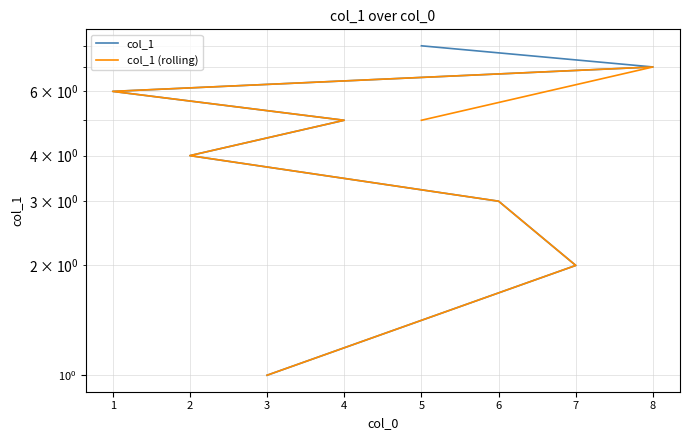

Count the col_1 values in the range 3 to 7.

5